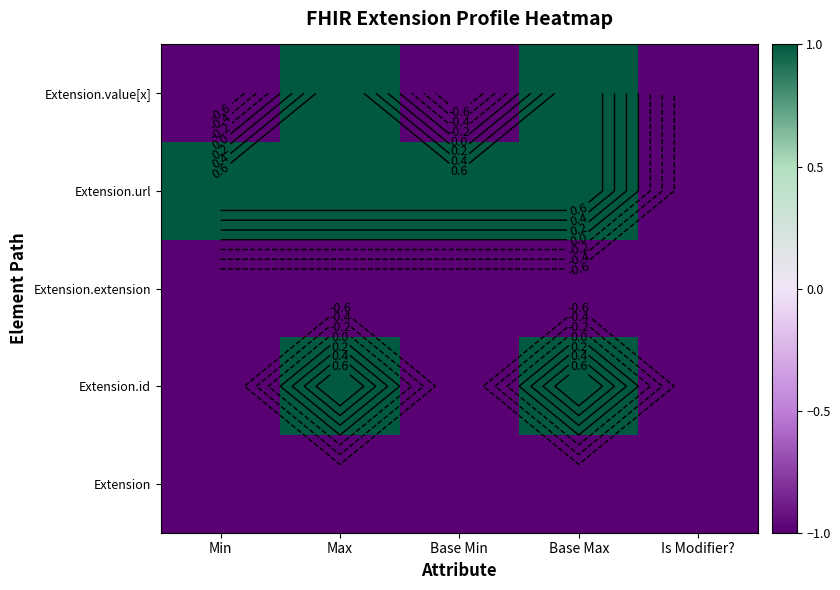

The Extension series shows 0 at Base Max. True or false?

False